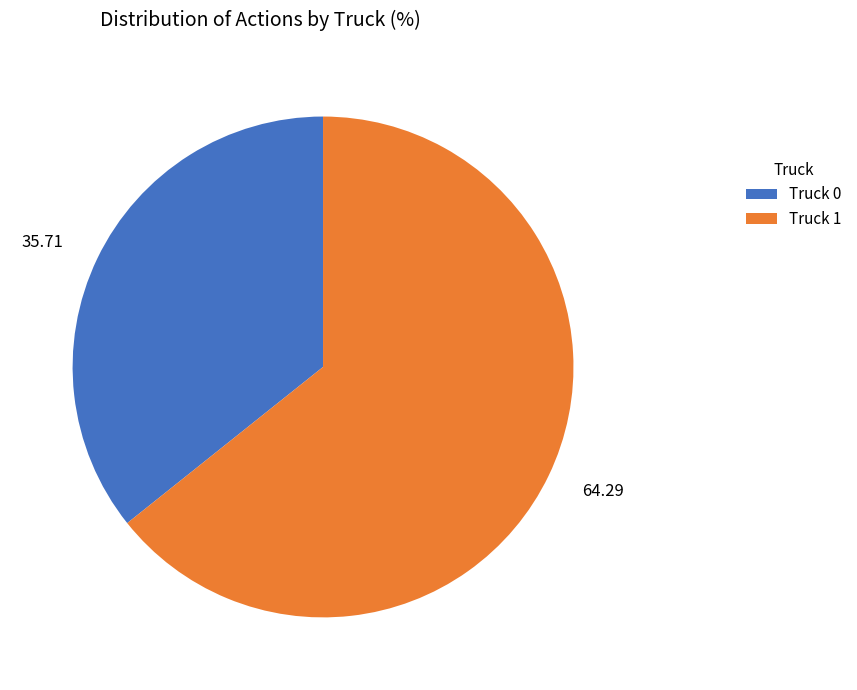

Which category has the smallest portion of the pie?

35.71